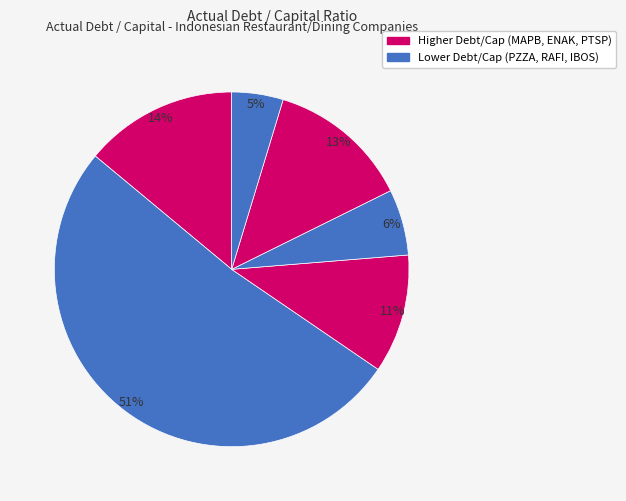

Count the number of slices in the pie.

6